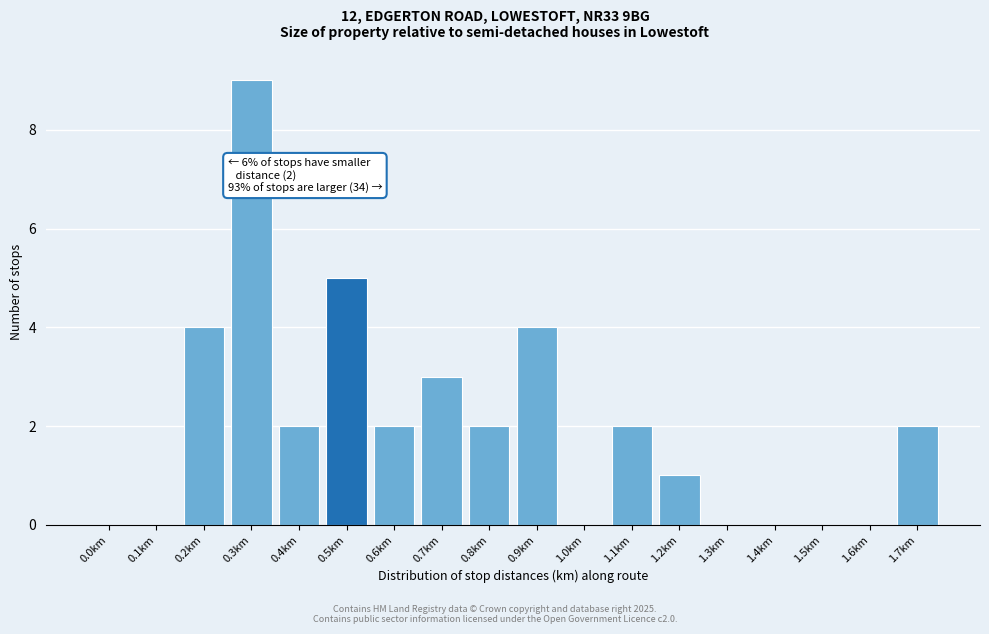

Reading left to right, what are all the values shown in this chart?

0.0km=0	0.1km=0	0.2km=4	0.3km=9	0.4km=2	0.5km=5	0.6km=2	0.7km=3	0.8km=2	0.9km=4	1.0km=0	1.1km=2	1.2km=1	1.3km=0	1.4km=0	1.5km=0	1.6km=0	1.7km=2